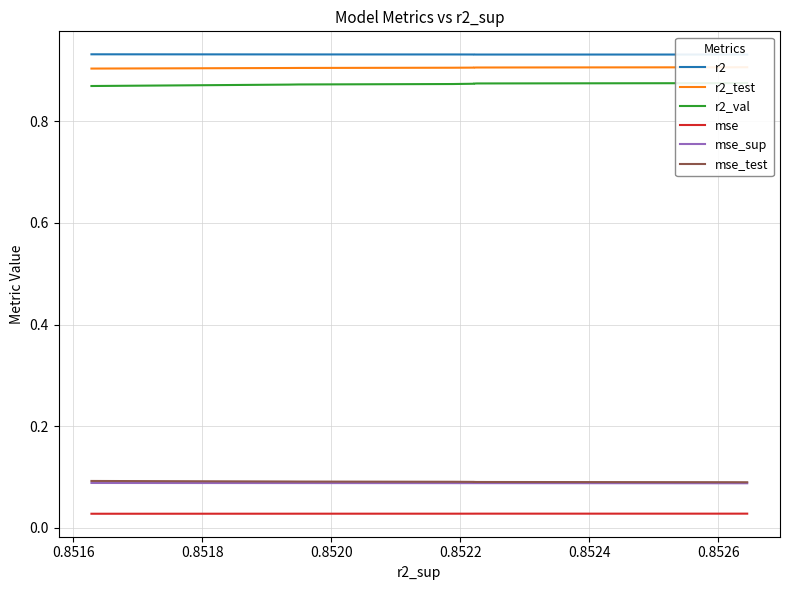

Reading left to right, list all the values displayed in this chart.

r2: 0.9	0.9	0.9	0.9	0.9	0.9	0.9	0.9	0.9	0.9
r2_test: 0.9	0.9	0.9	0.9	0.9	0.9	0.9	0.9	0.9	0.9
r2_val: 0.9	0.9	0.9	0.9	0.9	0.9	0.9	0.9	0.9	0.9
mse: 0.0	0.0	0.0	0.0	0.0	0.0	0.0	0.0	0.0	0.0
mse_sup: 0.1	0.1	0.1	0.1	0.1	0.1	0.1	0.1	0.1	0.1
mse_test: 0.1	0.1	0.1	0.1	0.1	0.1	0.1	0.1	0.1	0.1